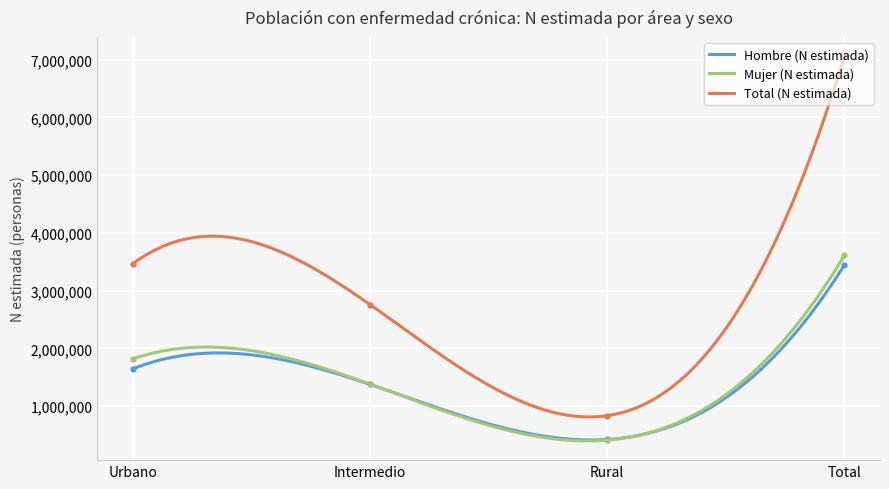

Rank the series by their maximum value, from highest to lowest.

Total (N estimada), Mujer (N estimada), Hombre (N estimada)